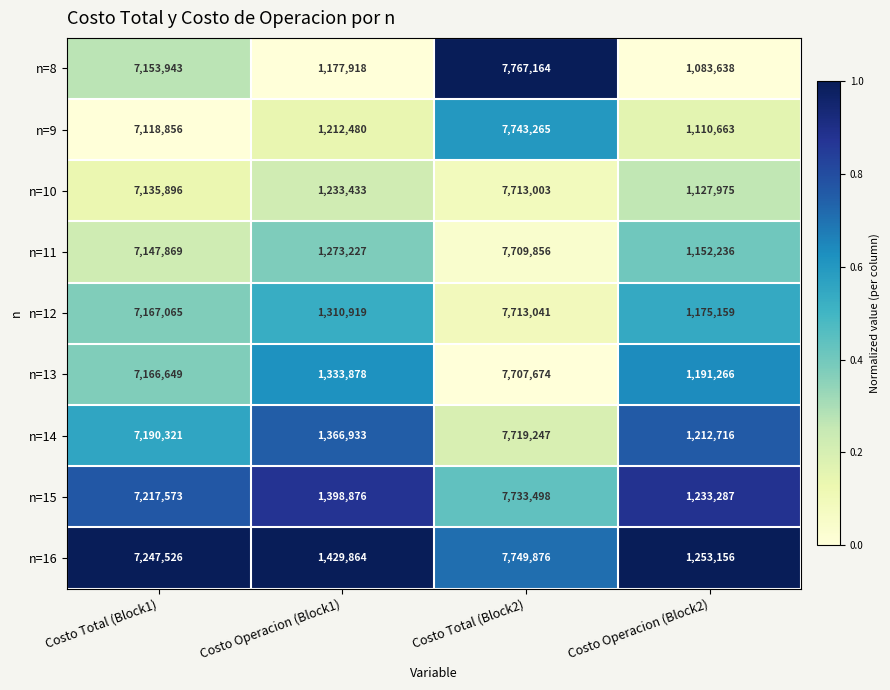

Which series has the largest total across all categories?

n=16